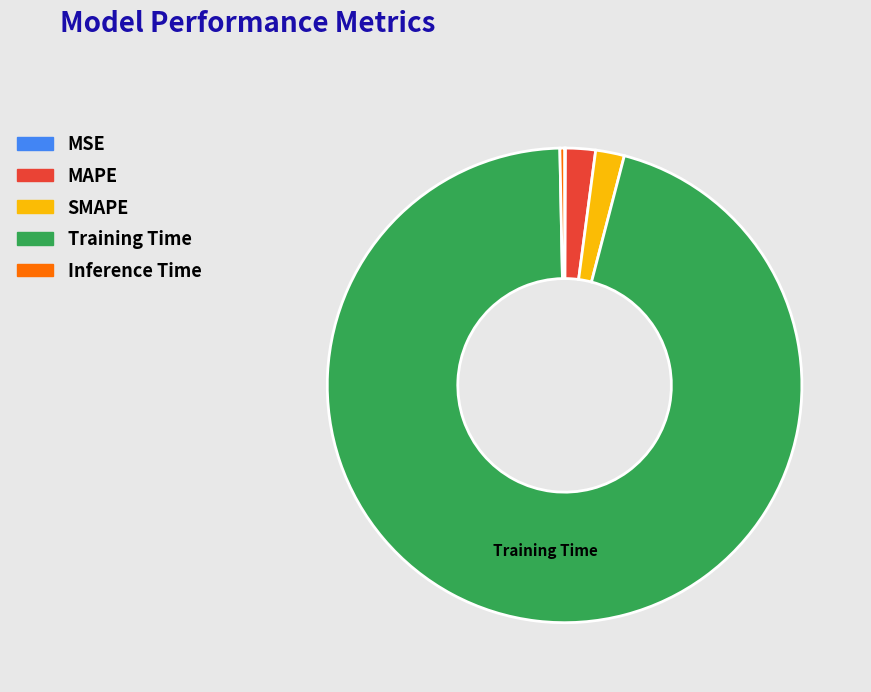

The MAPE slice represents 12% of the pie. True or false?

False